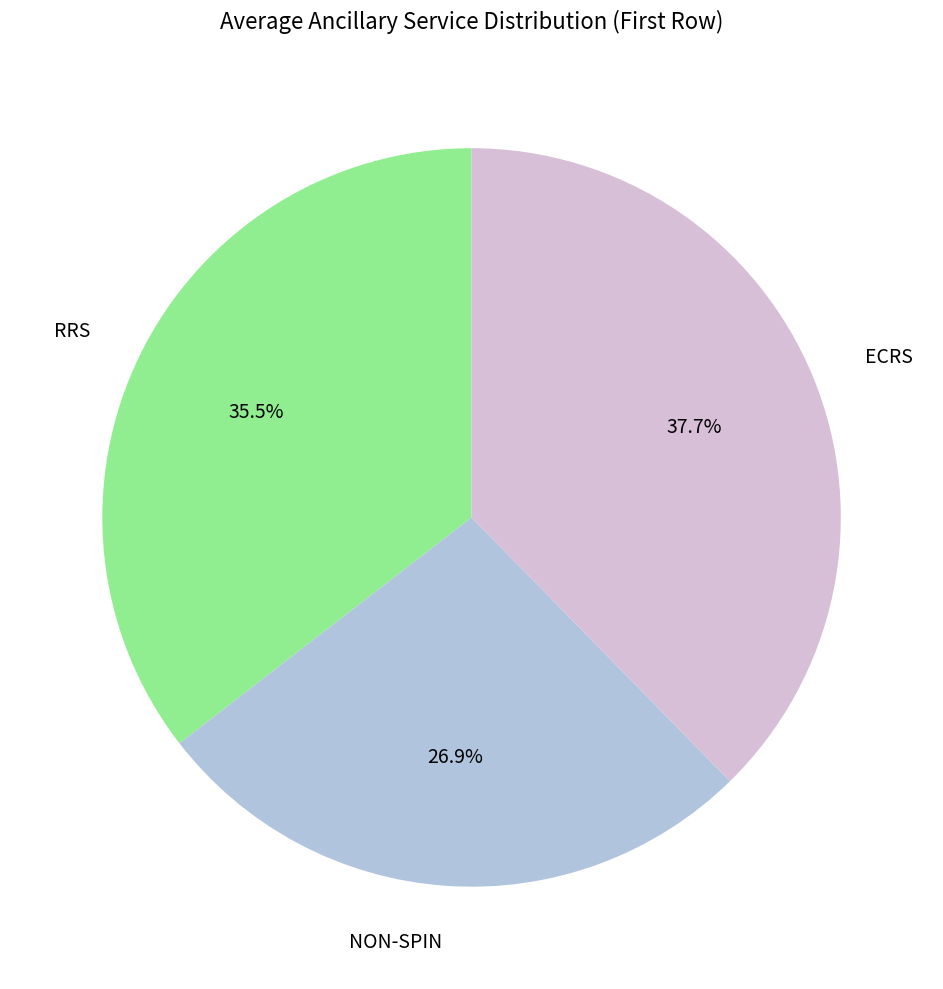

To the nearest percent, what is the combined percentage of RRS and ECRS?

73%